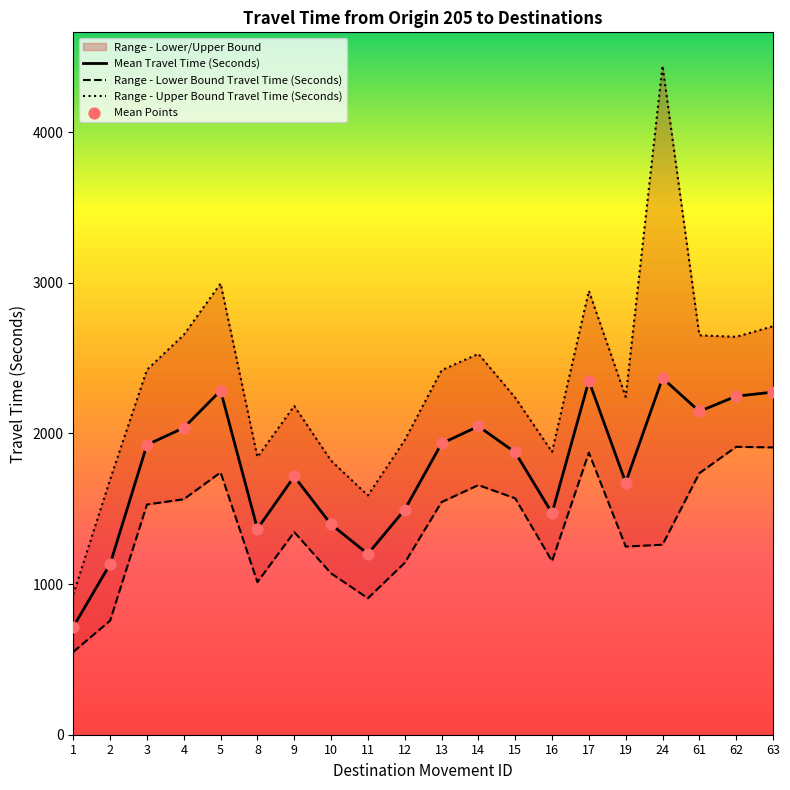

Is the value of Mean Travel Time (Seconds) at 5 greater than the value of Range - Lower Bound Travel Time (Seconds) at 12?

Yes